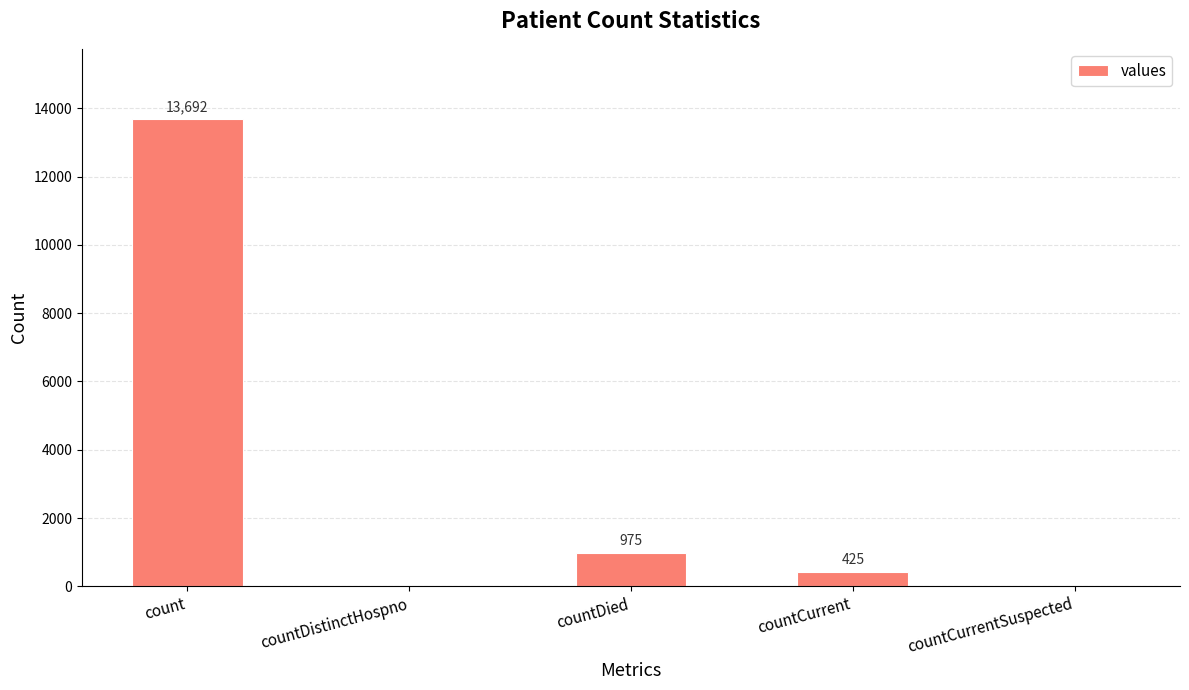

What is the greatest value displayed?

13692